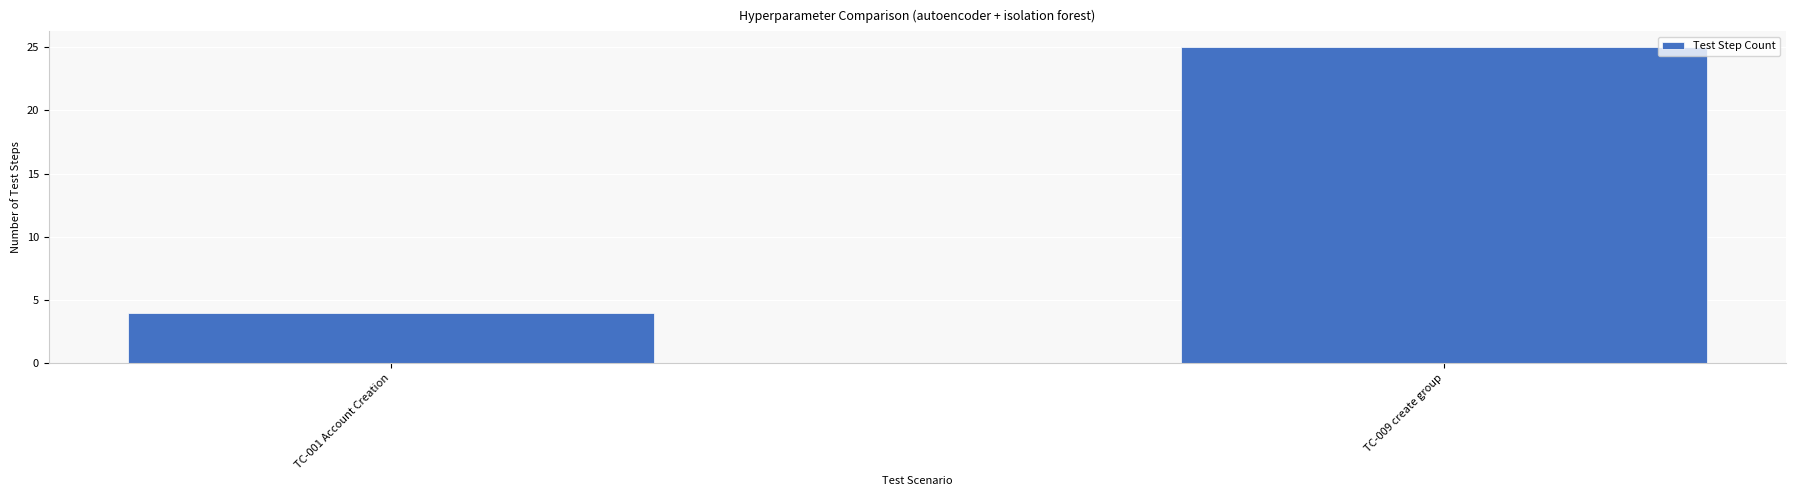

True or false: the data shows 25 at TC-009 create group.

True